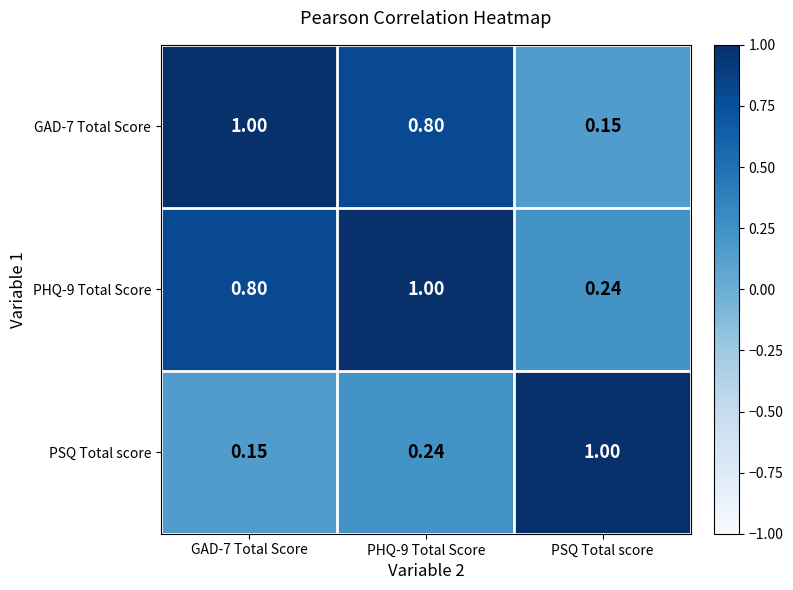

At which label does GAD-7 Total Score reach its minimum?

PSQ Total score